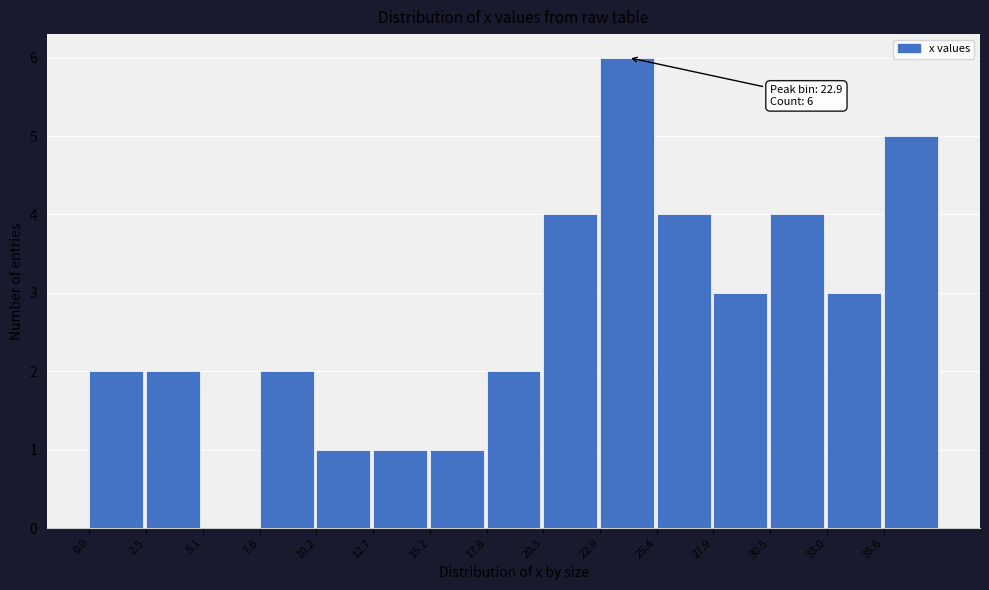

Over which range of the x-axis is the bar tallest?

23.0 to 25.5